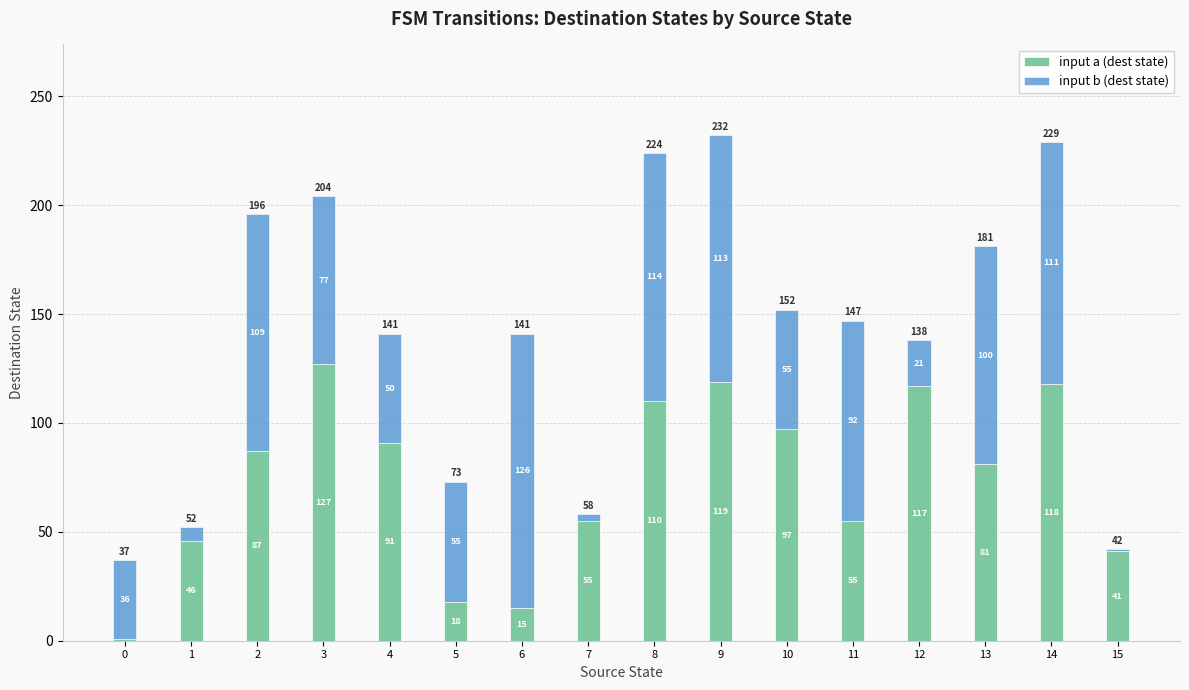

The value of input a (dest state) at 9 is 119. True or false?

True